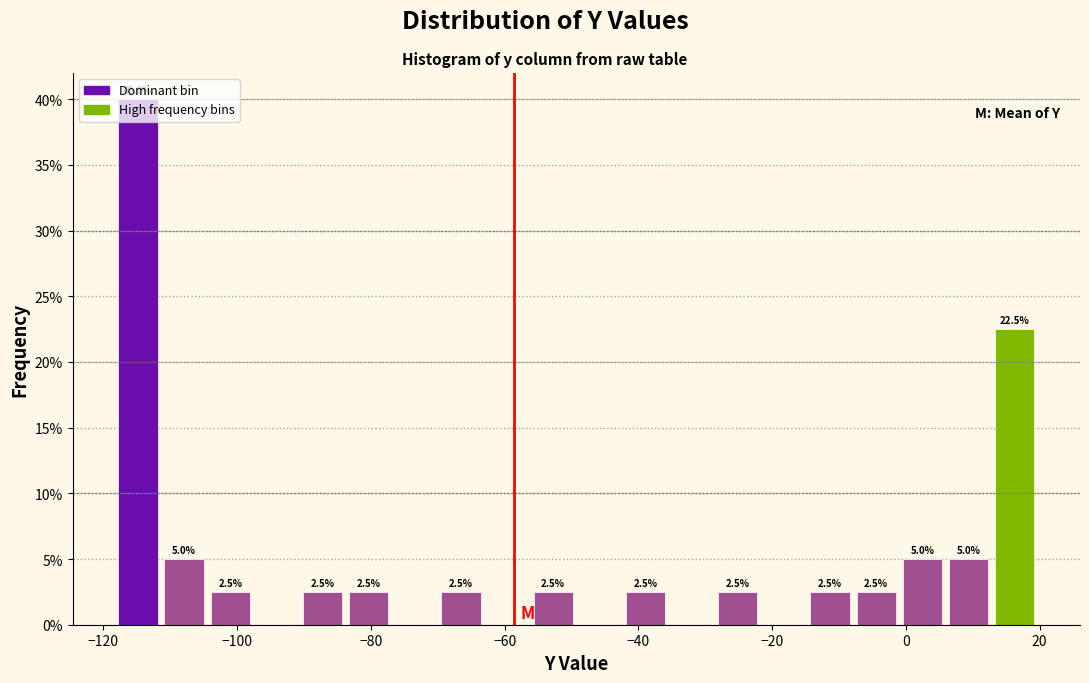

Around what value on the x-axis is the tallest bar? Give the approximate position of its centre, as read against the axis.

-114